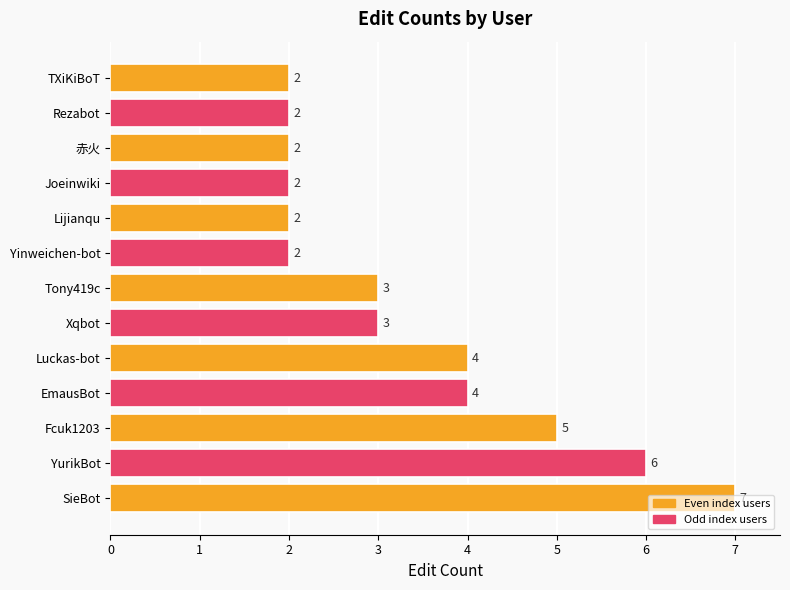

Count the number of categories in the chart.

13